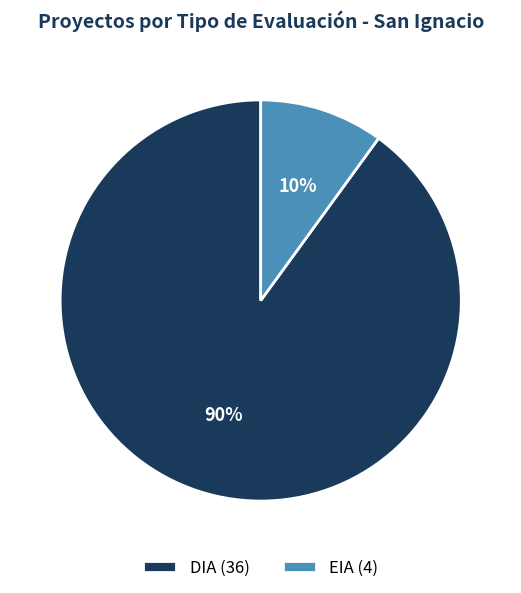

Which category has the biggest portion of the pie?

DIA